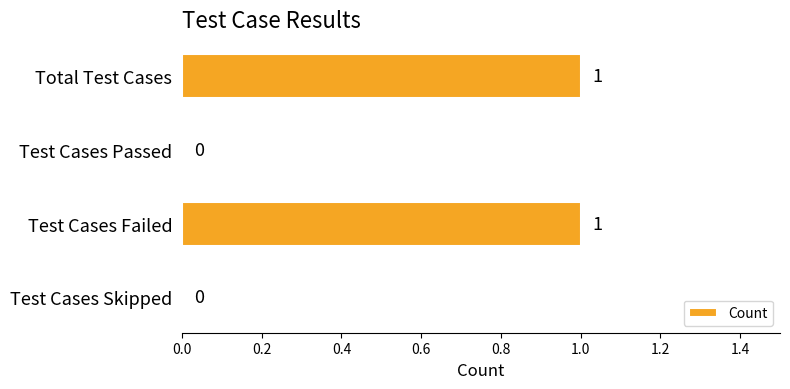

How many values are above zero?

2